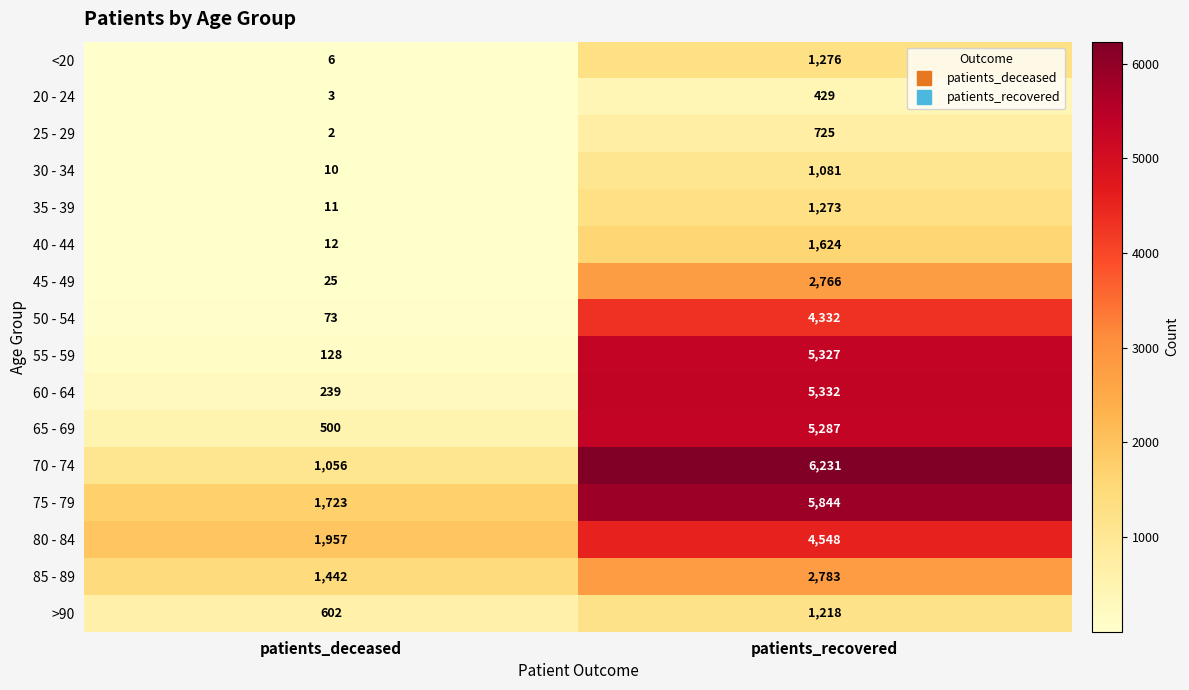

What is the maximum value shown in the chart?

6231